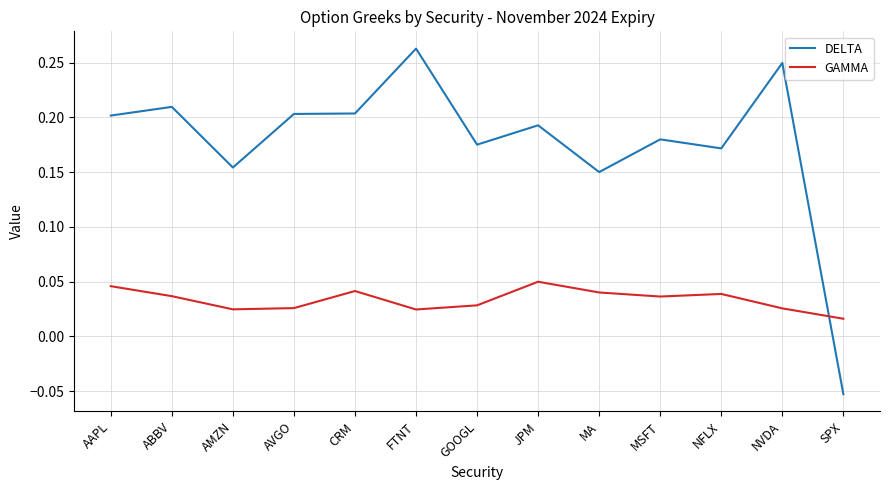

Which series ends up on top after the final intersection of GAMMA and DELTA?

GAMMA